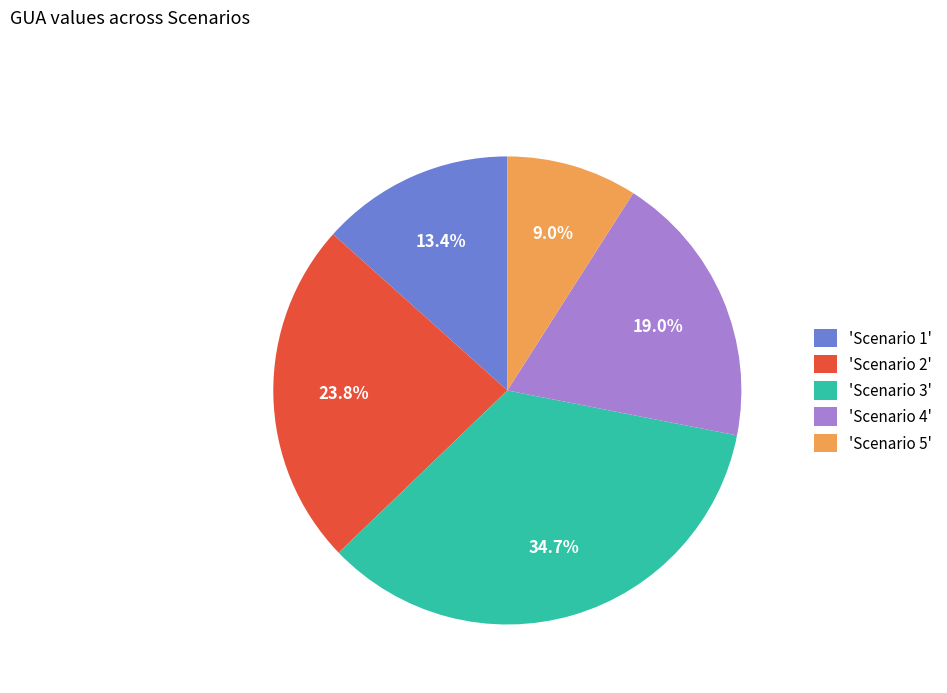

Does 'Scenario 2' represent more than half of the total?

No